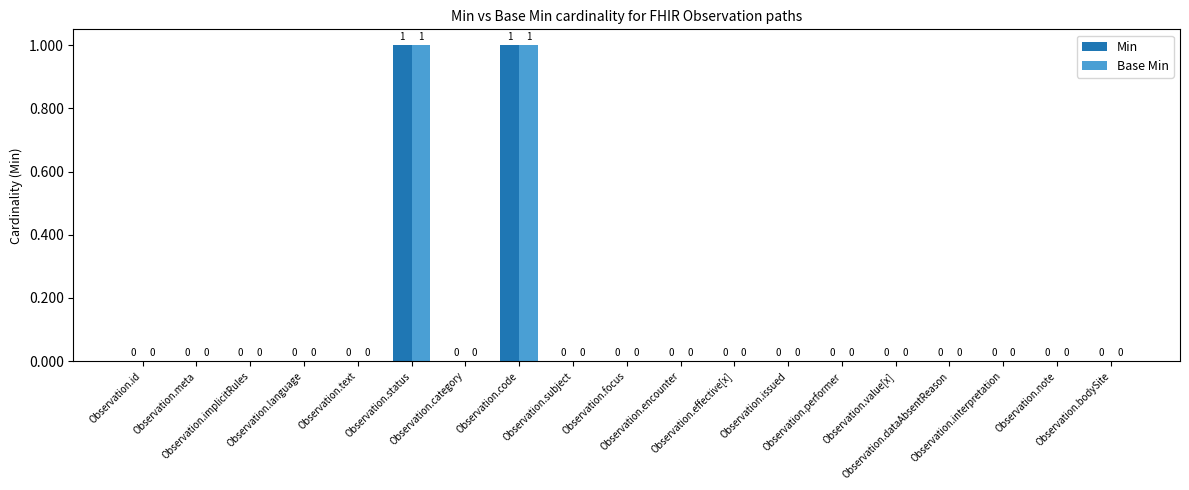

How many Base Min values are between 0 and 1?

19